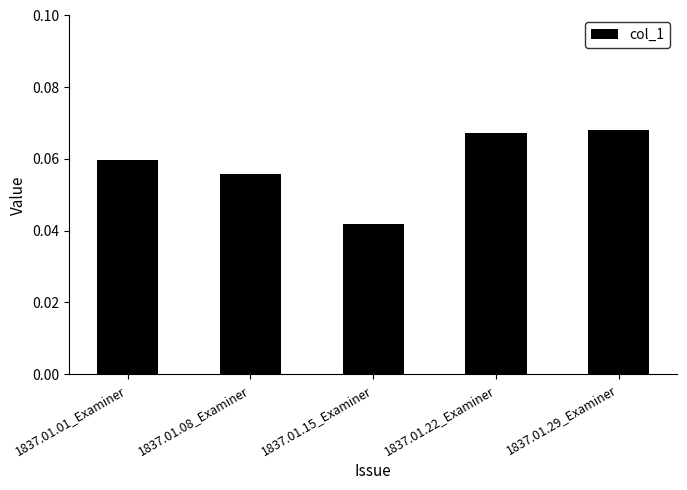

Which label corresponds to the smallest value in the chart?

1837.01.15_Examiner